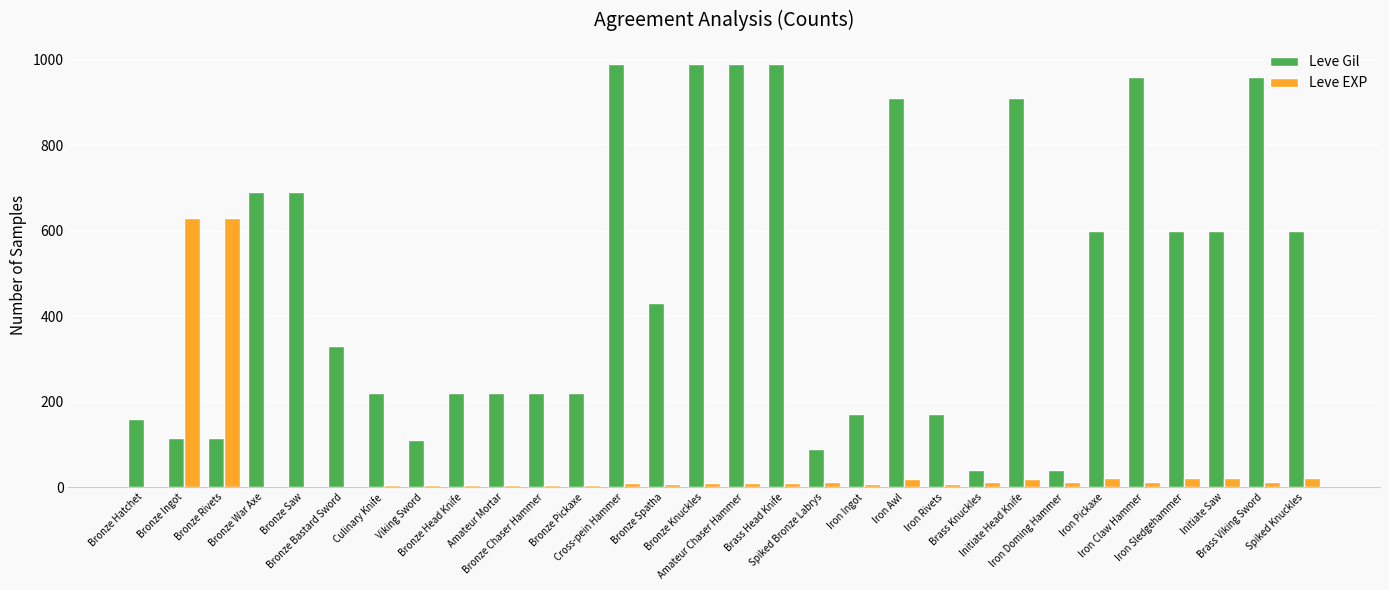

What is the sum of all Leve EXP values?

1534